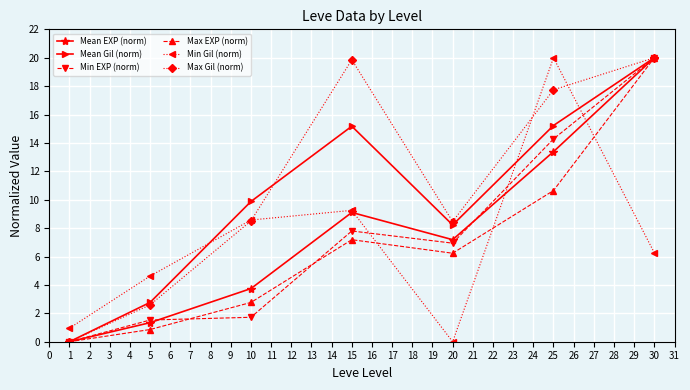

After their last crossing, which series has the higher values: Min Gil (norm) or Mean Gil (norm)?

Mean Gil (norm)